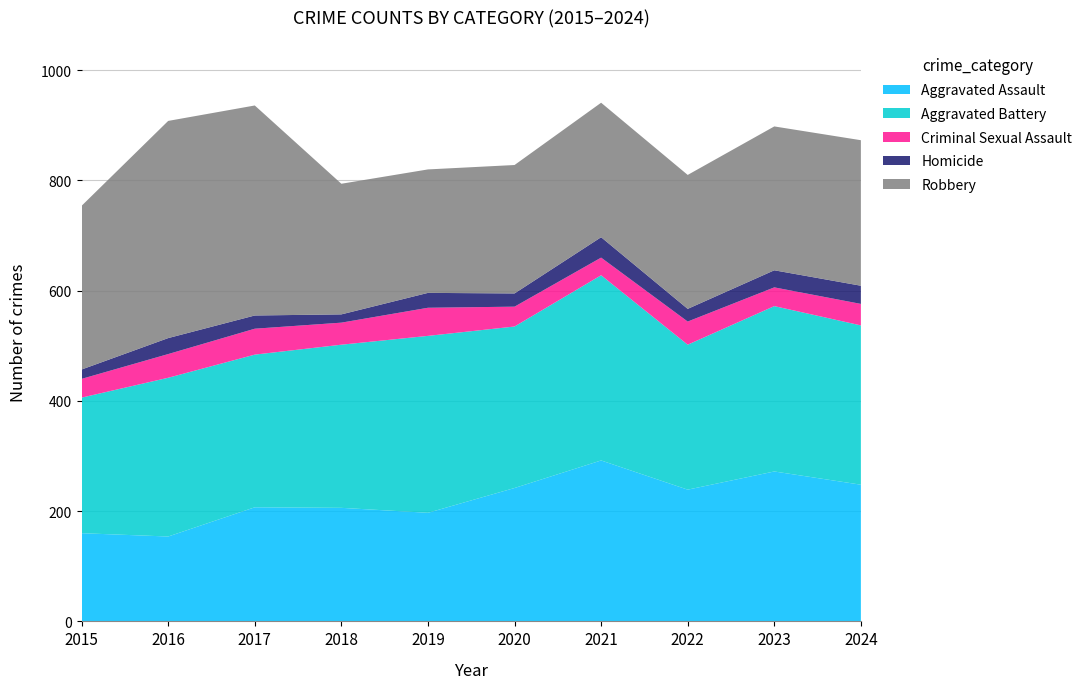

Reading left to right, what are all the values shown in this chart?

Aggravated Assault: 160	154	207	206	197	242	292	239	272	248
Aggravated Battery: 246	288	277	296	321	293	336	263	300	289
Criminal Sexual Assault: 34	43	47	40	51	36	32	42	34	39
Homicide: 17	29	24	15	27	24	37	23	31	33
Robbery: 297	394	381	237	224	233	244	243	261	264